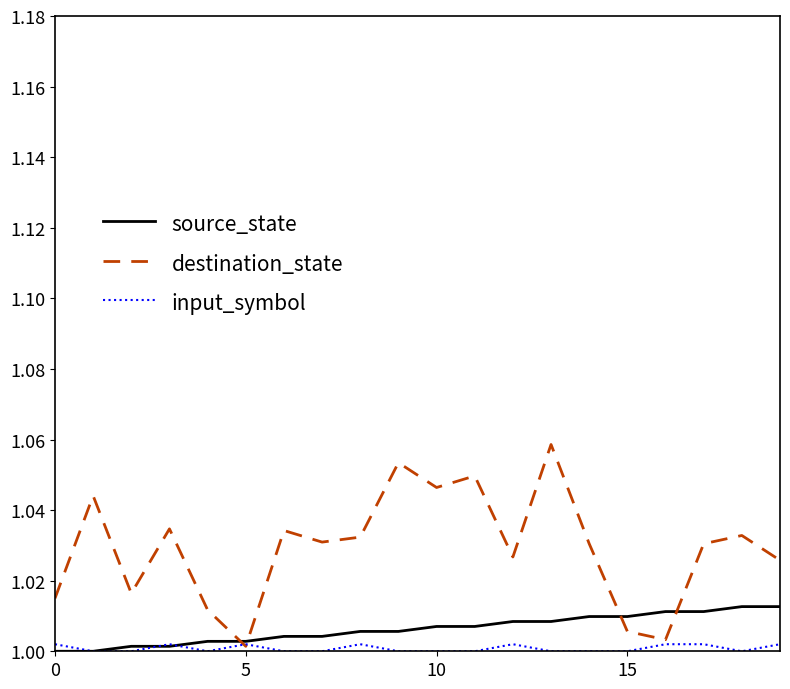

Rank the series by their maximum value, from lowest to highest.

input_symbol, source_state, destination_state